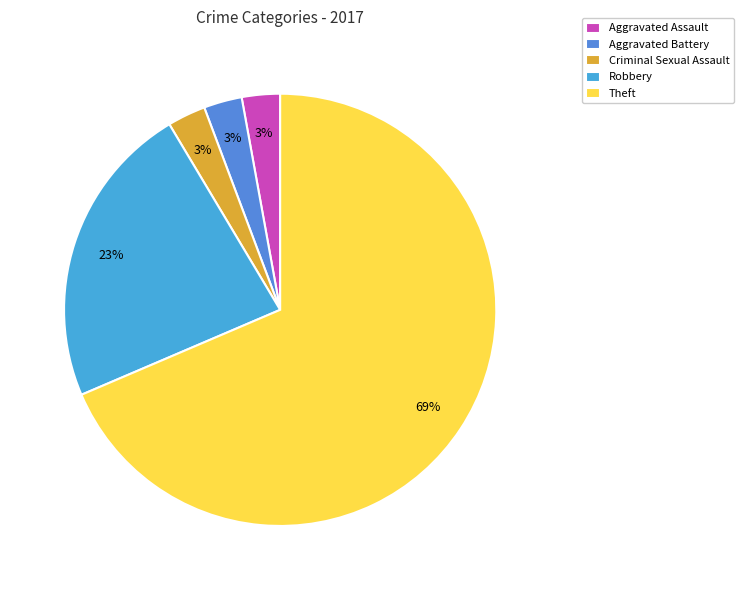

How many segments does this pie chart have?

5